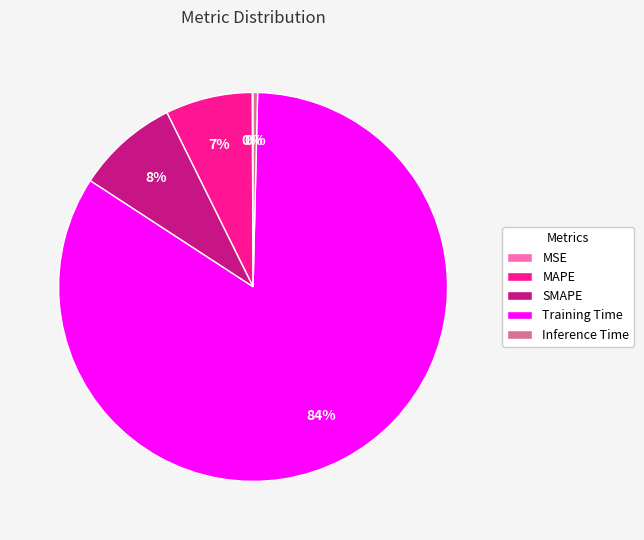

Is there any slice that represents more than half of the pie?

Yes